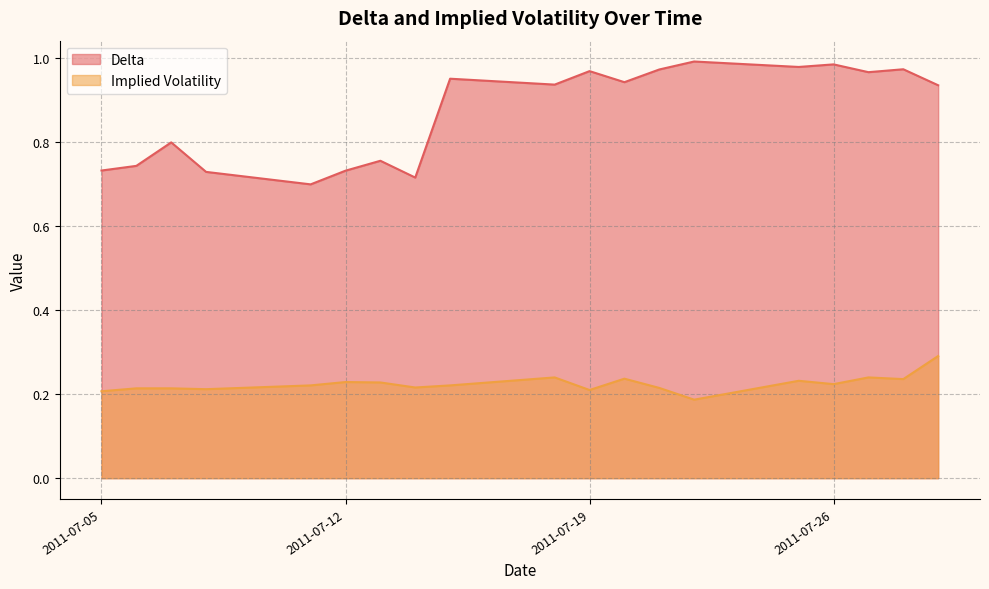

What is the value of the Delta point at the 17th from the left?

1.0